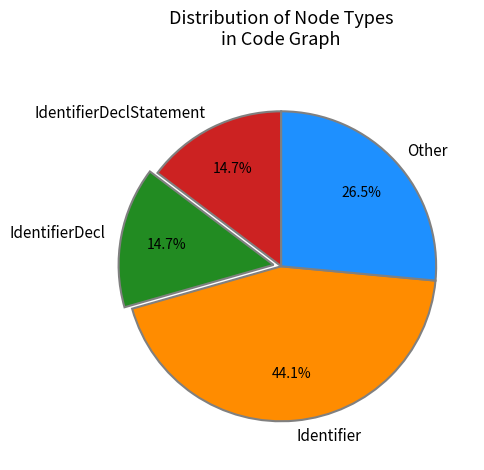

Does Identifier represent more than half of the total?

No